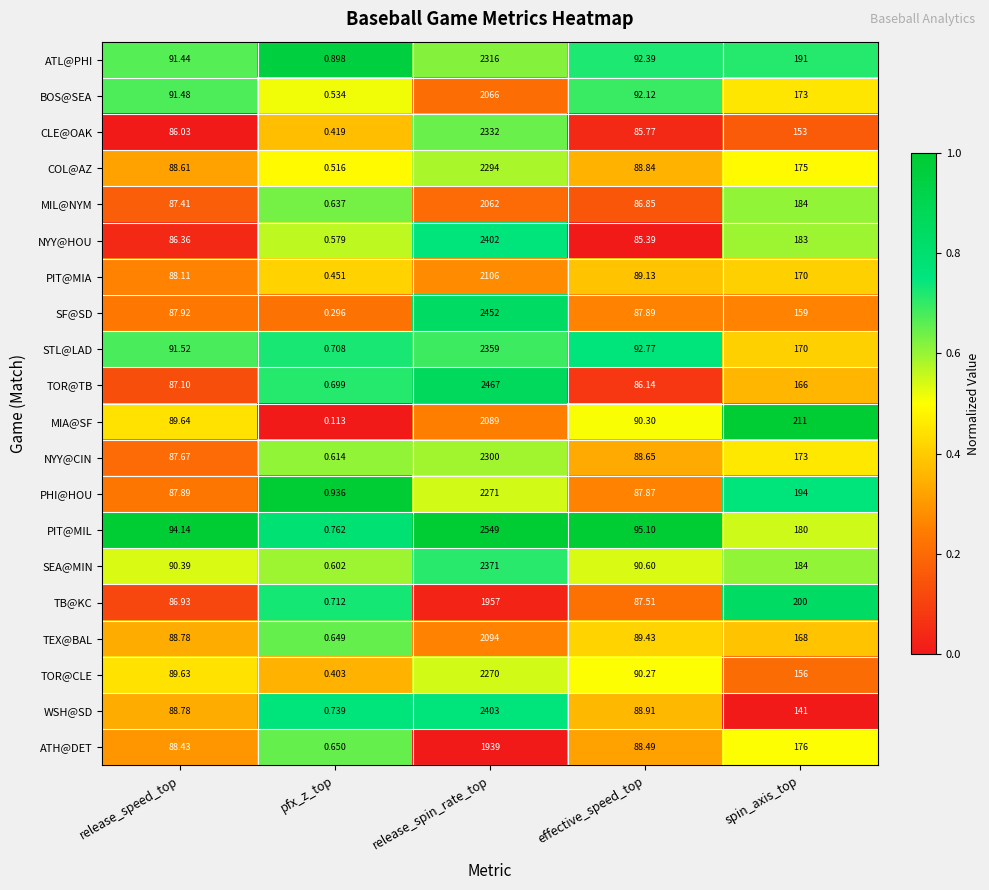

At how many categories does at least one series exceed 0?

5